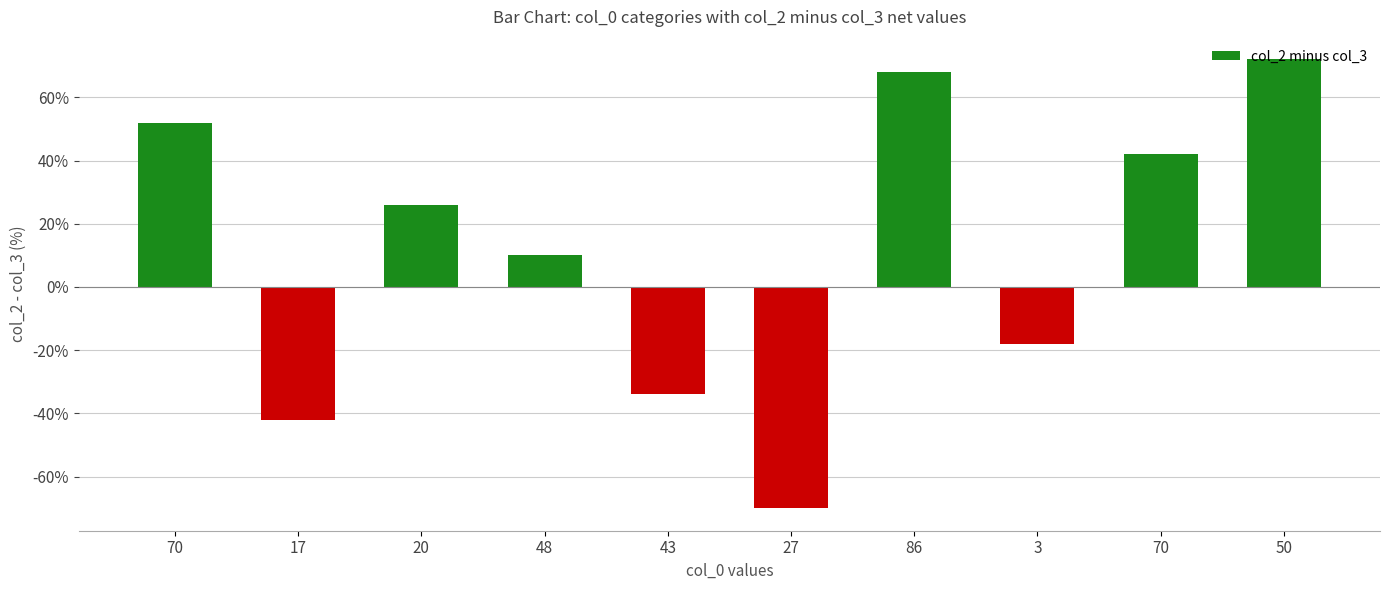

How many series are shown in this chart?

1